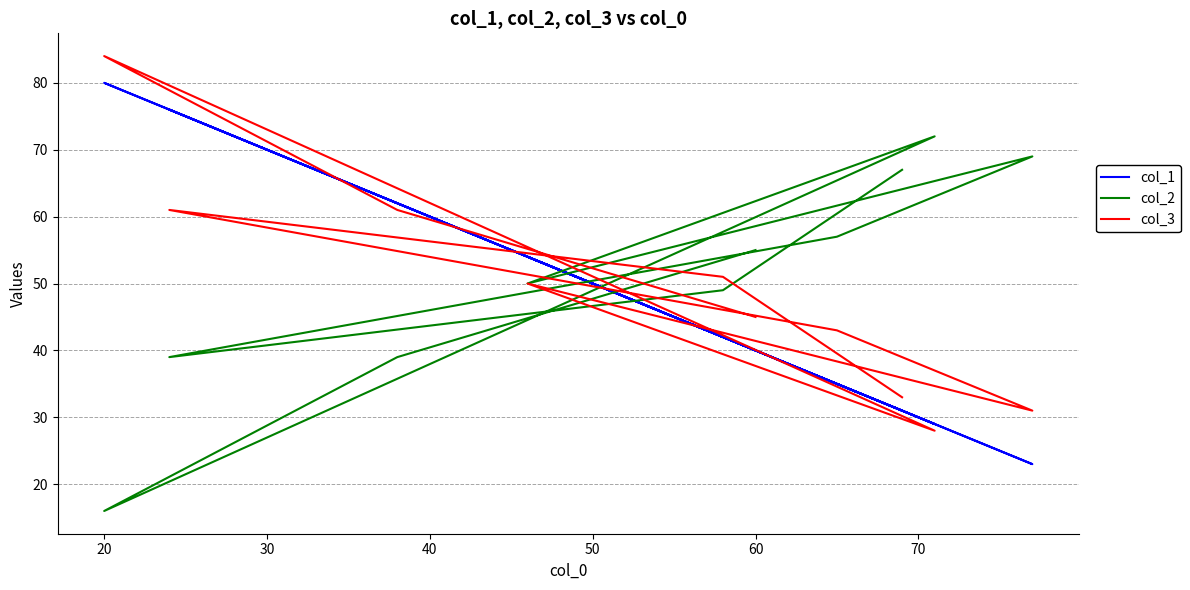

How many times do col_2 and col_3 cross each other?

4